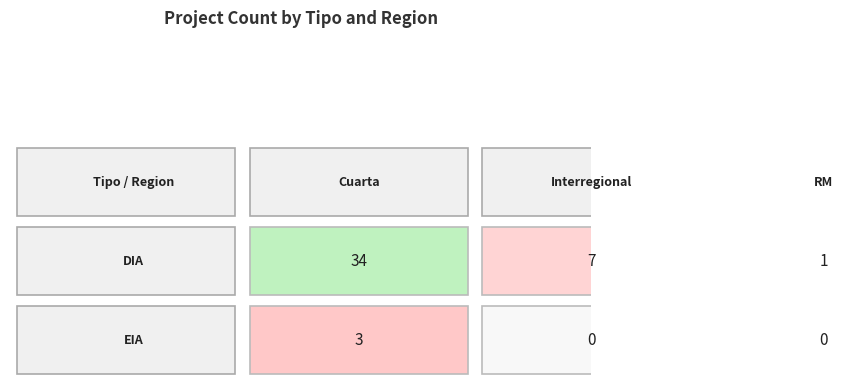

What is the average value of the EIA series?

1